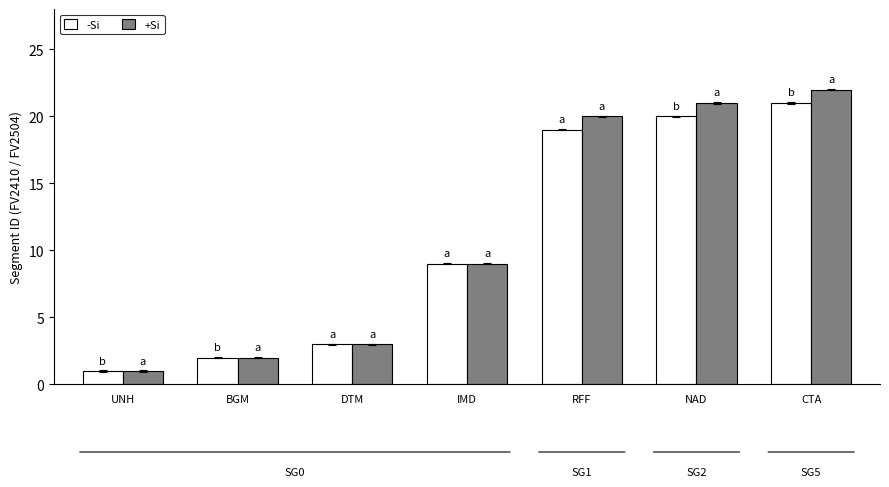

What is the sum of the +Si values at IMD and UNH?

10